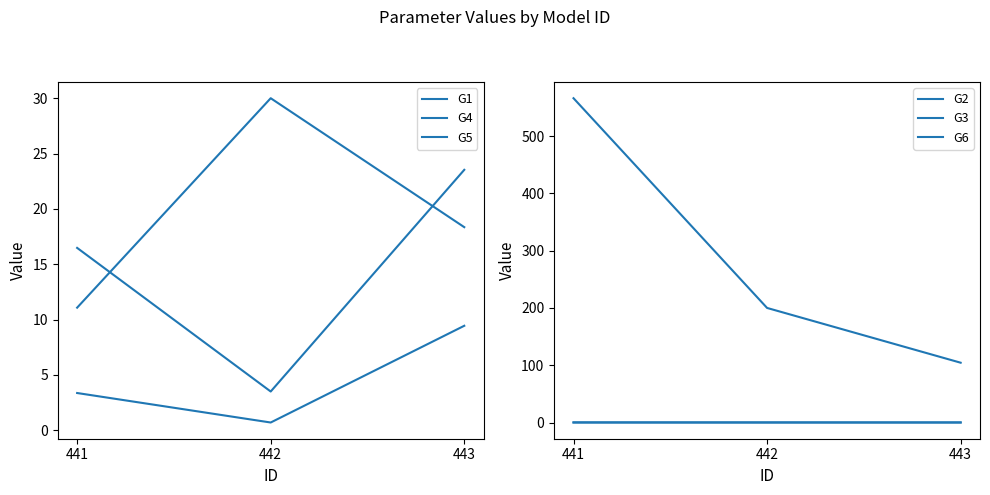

Reading left to right, extract all data points from this chart.

G1: 16.5	3.5	23.5
G4: 3.4	0.7	9.4
G5: 11.1	30.0	18.4
G2: 566.1	200.0	104.4
G3: 0.2	0.1	0.1
G6: 0.0	0.1	0.1